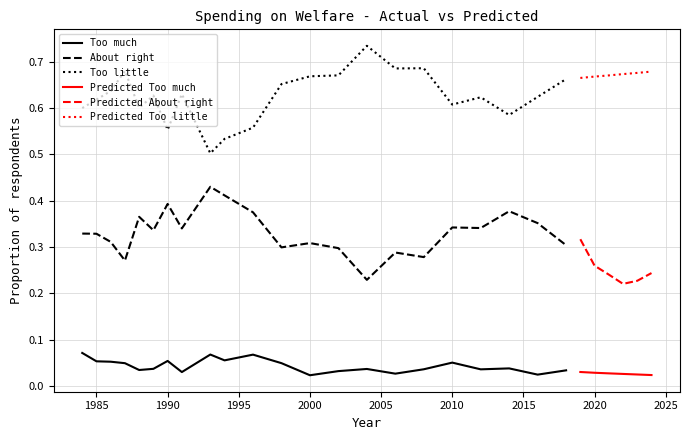

What is the spread (max minus min) of values at 2012?

0.6